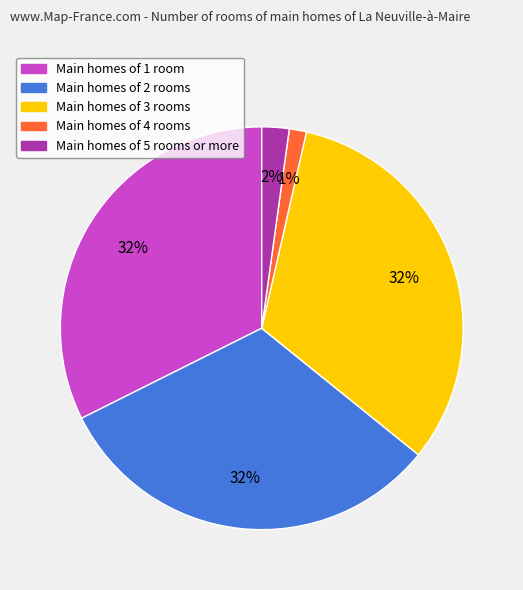

To the nearest percent, what is the average slice percentage?

20%